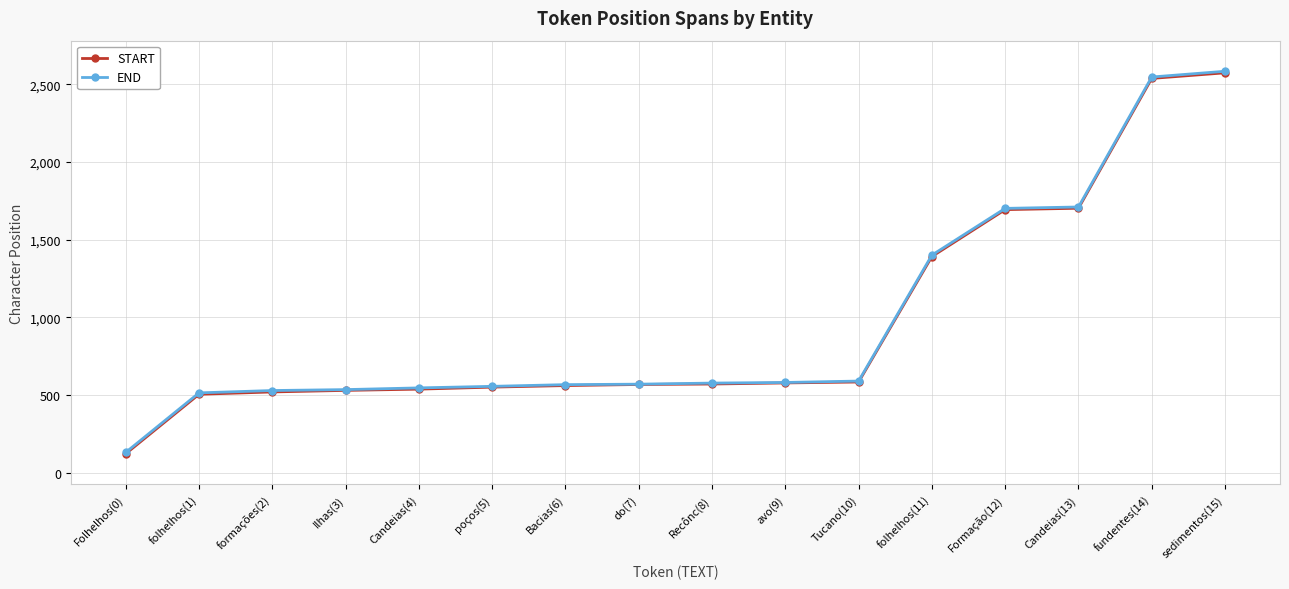

At which label is END closest to 1358?

folhelhos(11)